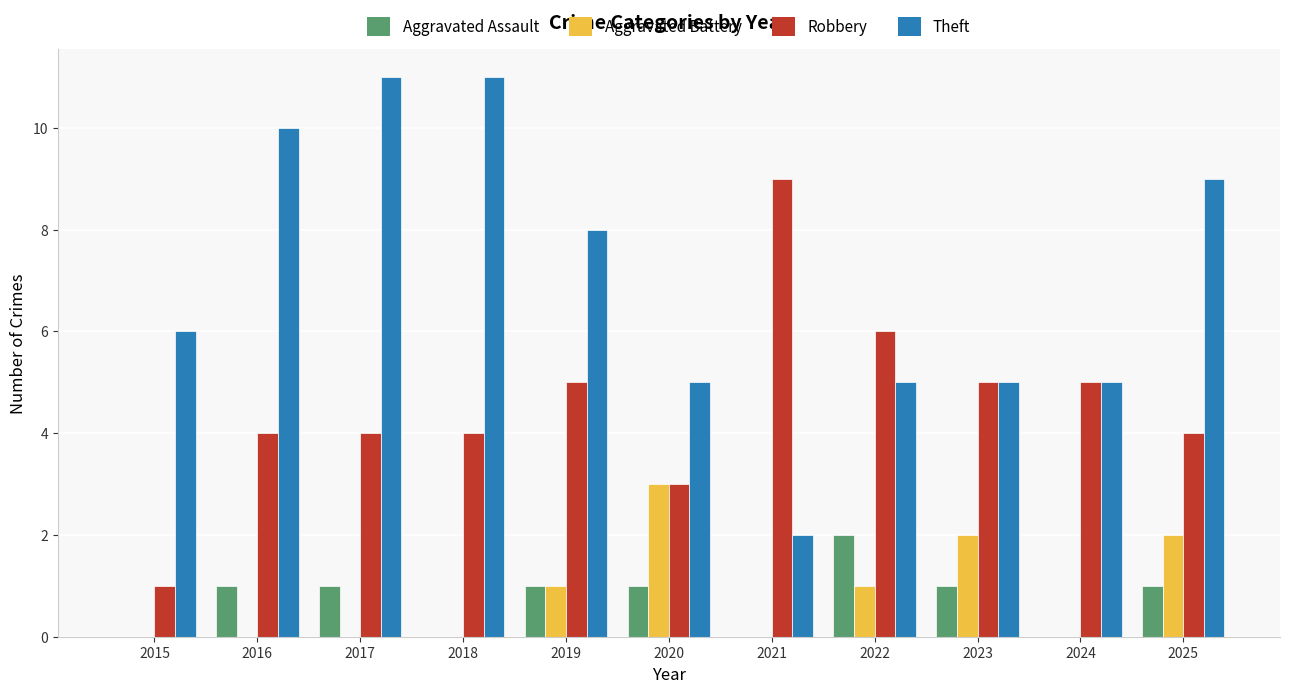

How many groups of bars are there?

11